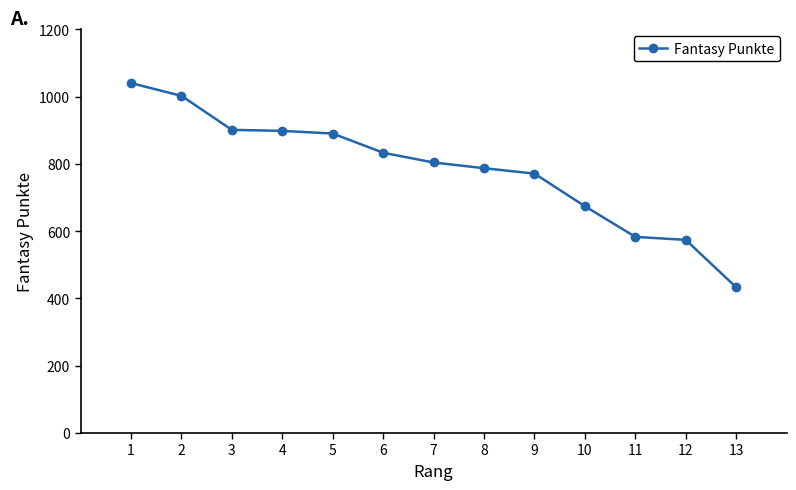

What is the difference between the values at 6 and 1?

207